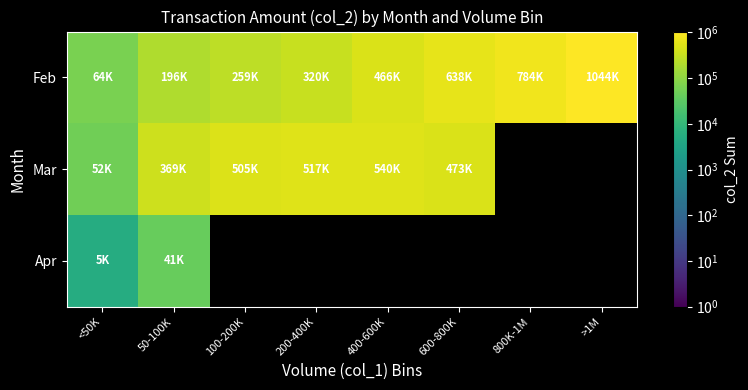

What is the difference between the maximum and minimum values in the Mar series?

488760.0